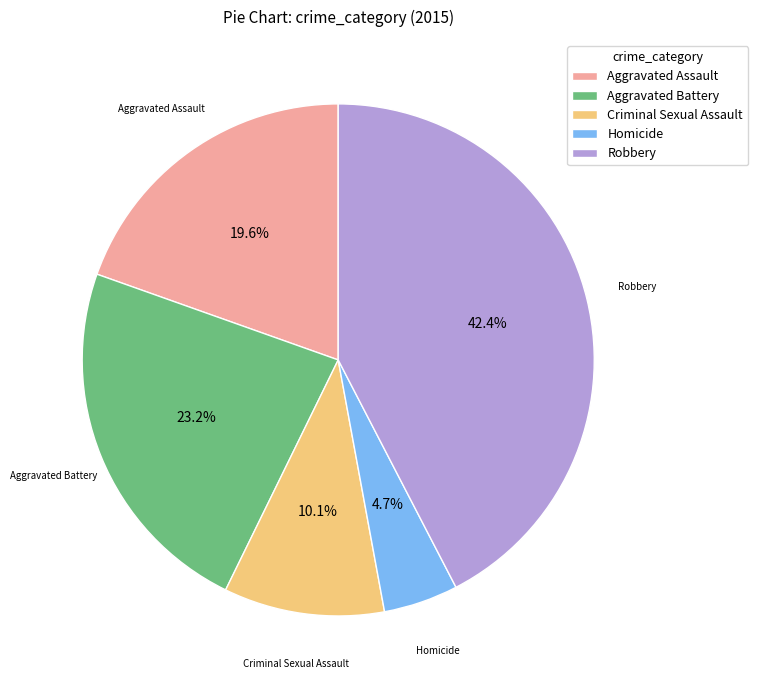

Does Aggravated Assault represent more than half of the total?

No